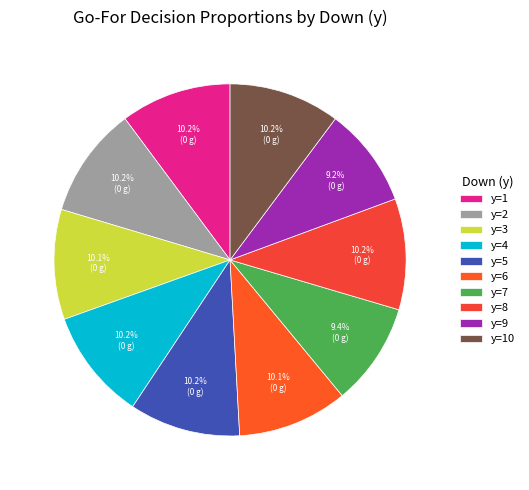

Is there a majority slice in this chart?

No